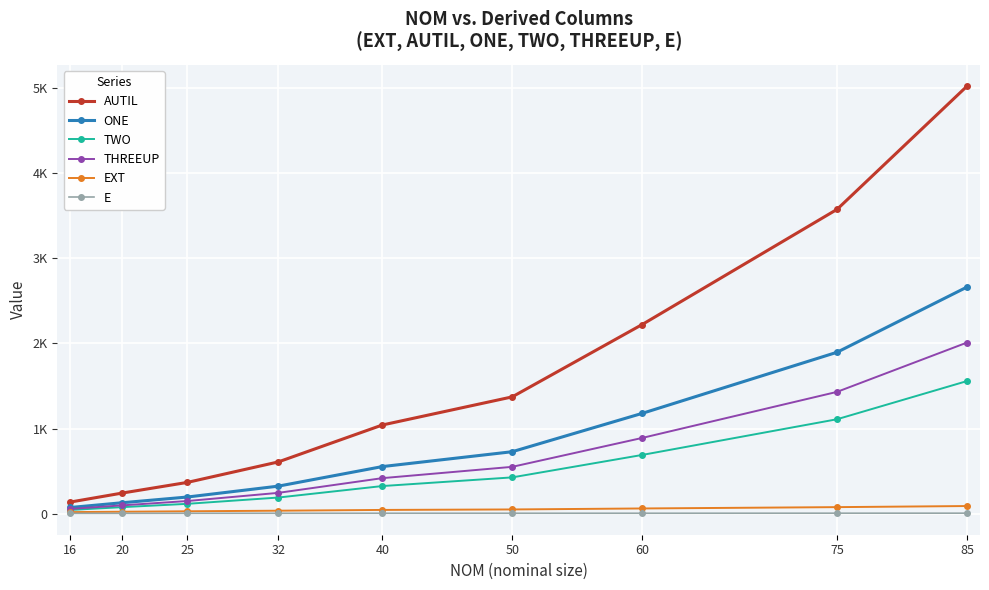

Is it true that EXT equals 20.5 at 60?

False